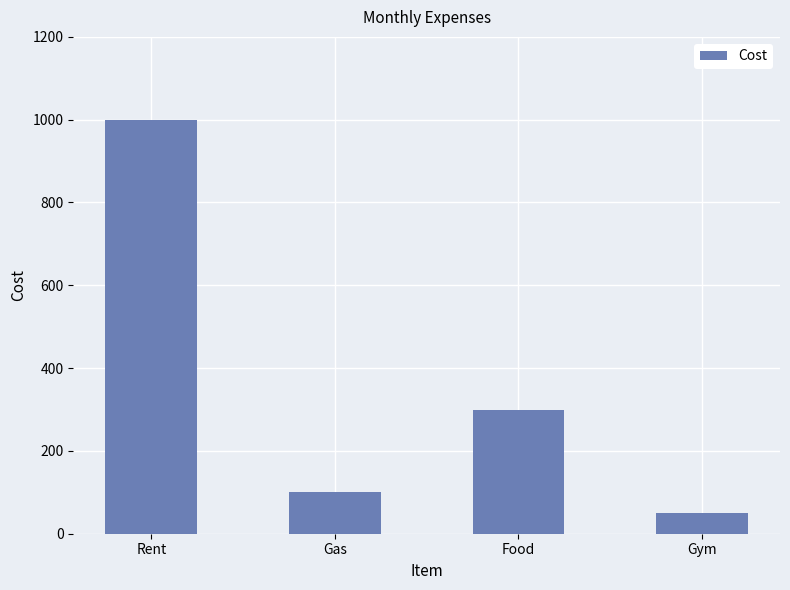

Are the bars horizontal?

No